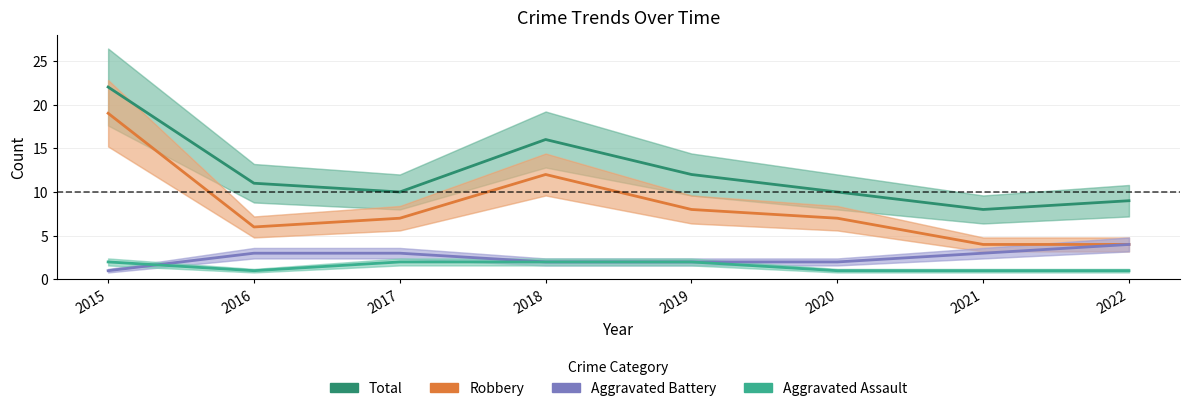

What is the minimum value shown in the chart?

1